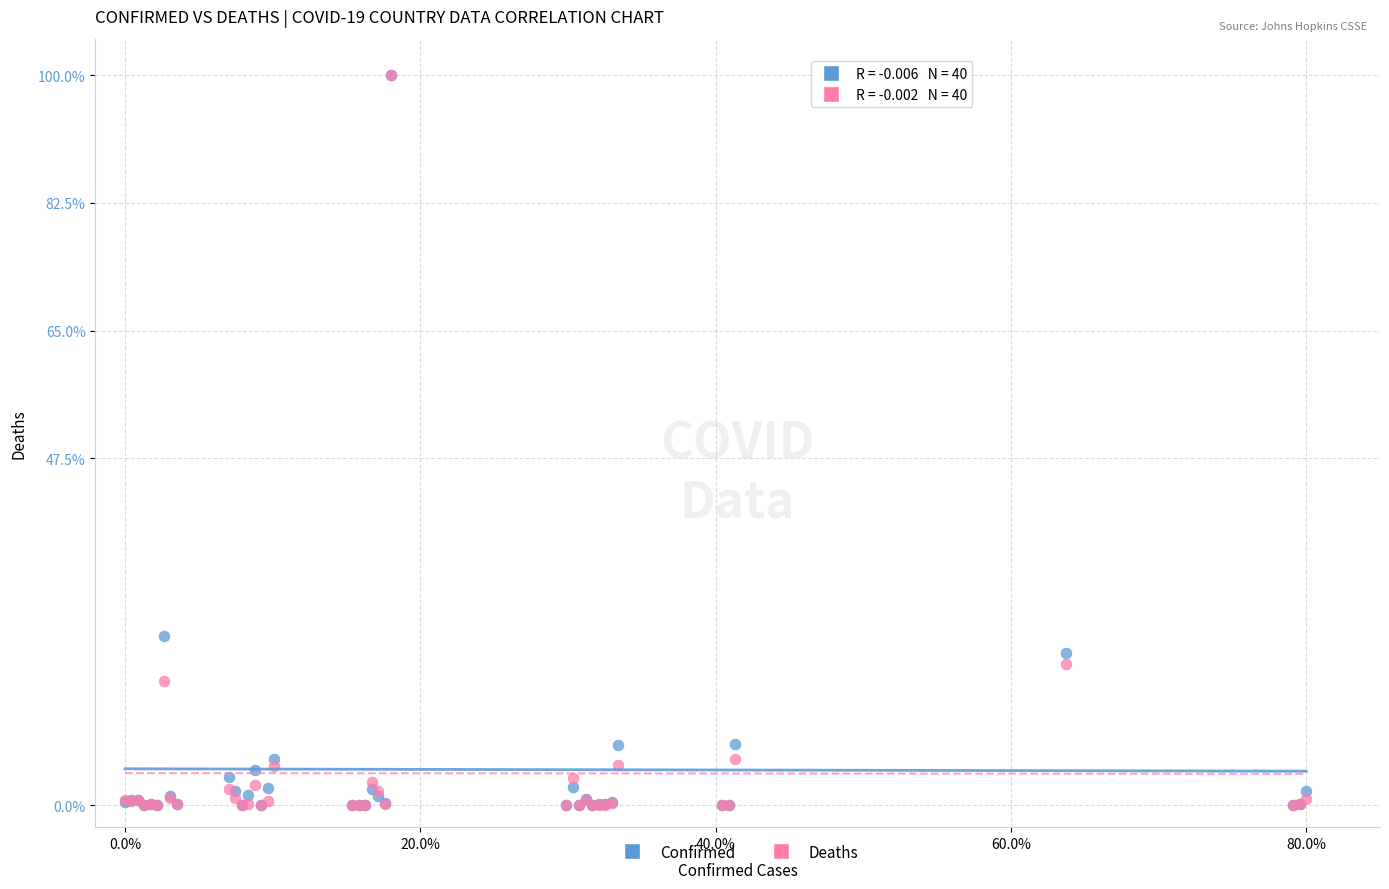

In the Confirmed series, what Y value is closest to 50?

23.2